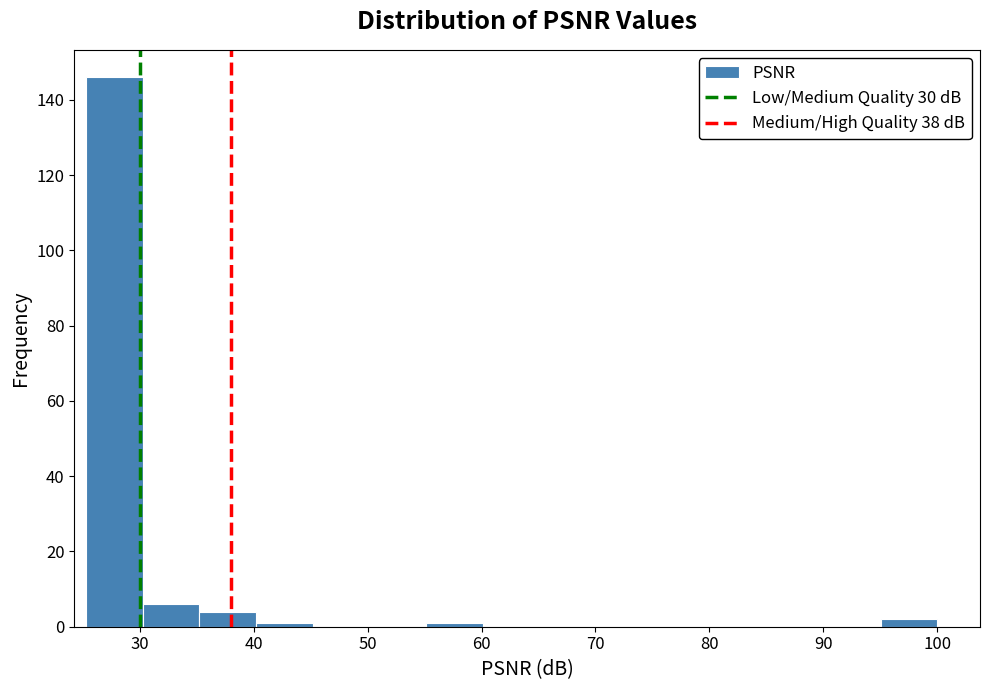

What is the height of the bar covering 30 to 35 on the x-axis? Neither the bar edges nor the heights are printed on the chart, so give them approximately, as read against the axes.

6